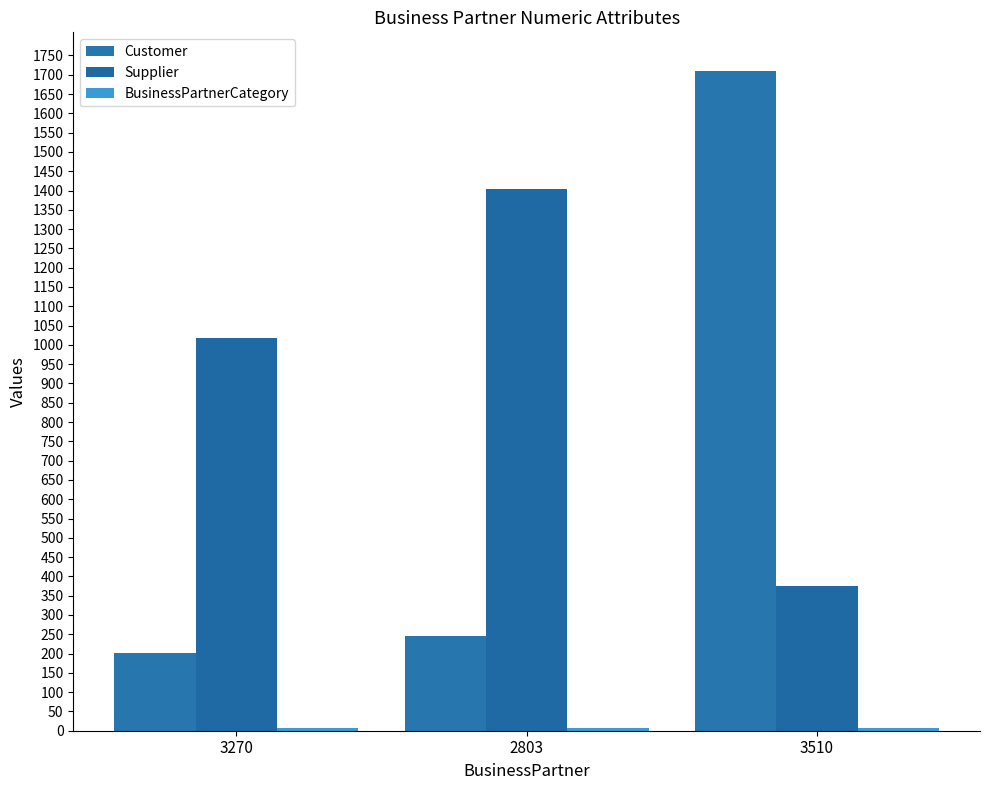

The value of Supplier at 3510 is 374. True or false?

True